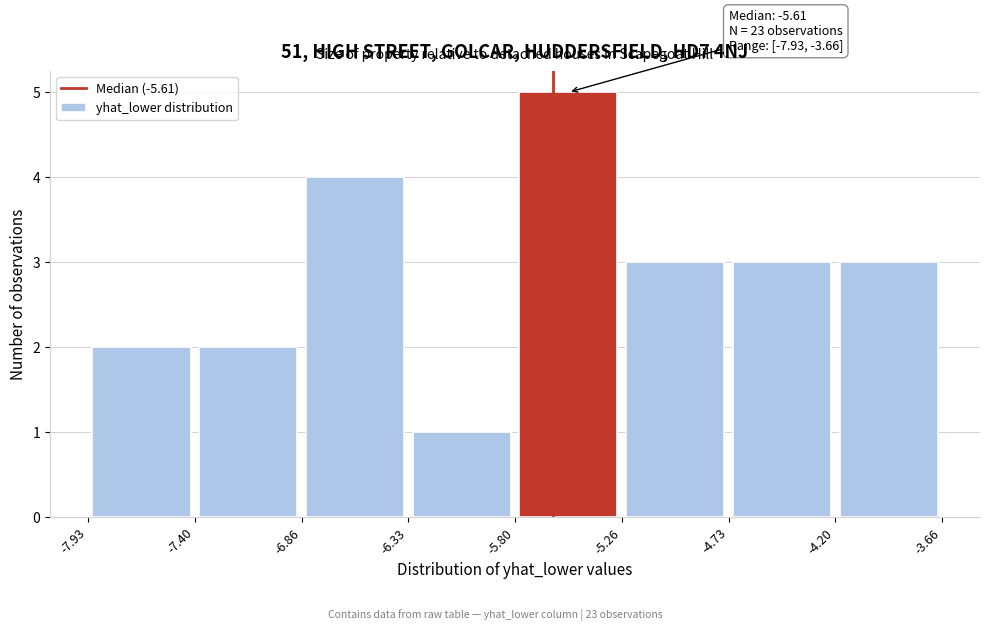

Over which range of the x-axis is the bar tallest?

-5.80 to -5.26